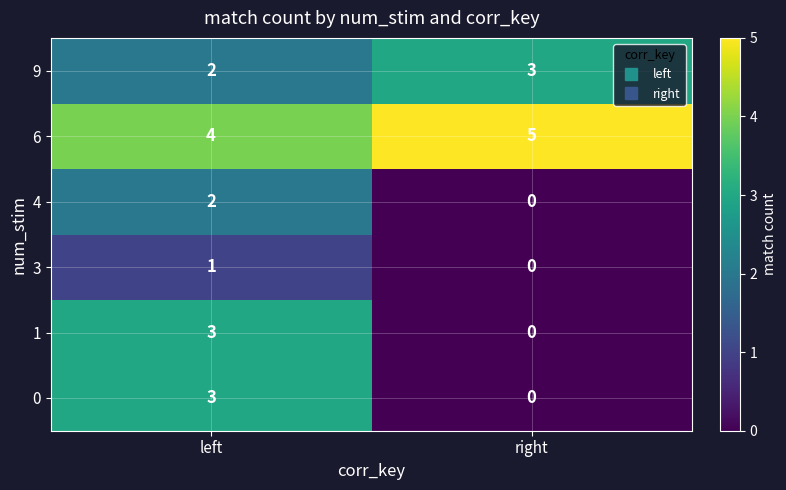

What is the sum of all 6 values?

9